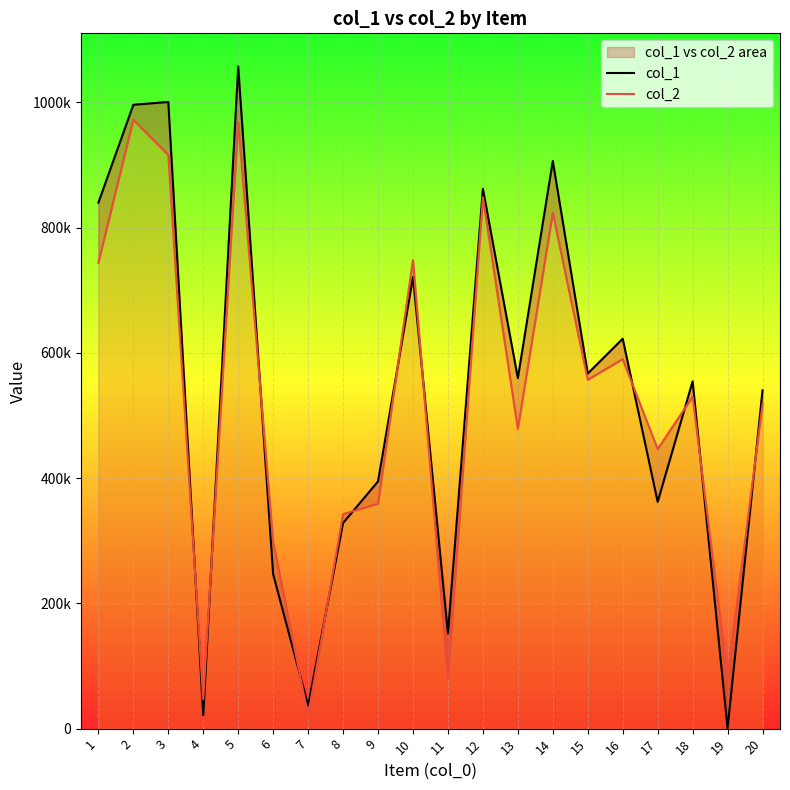

How many series are shown in this chart?

2